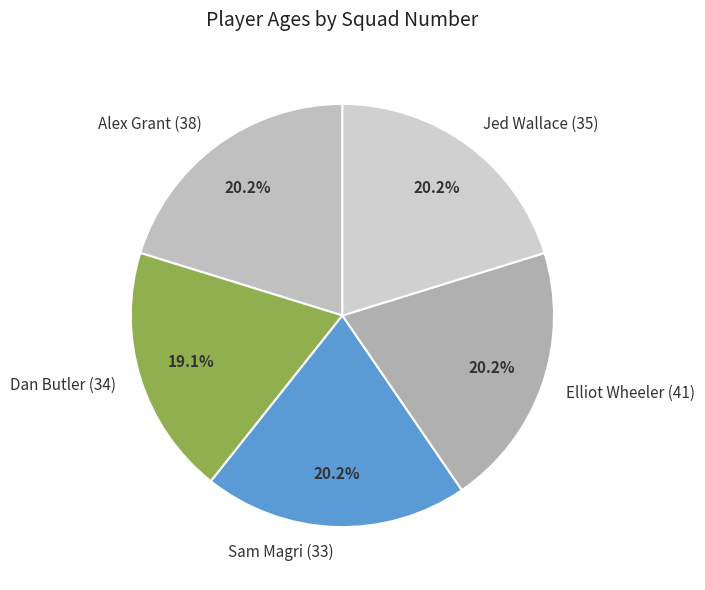

How many slices are in this pie chart?

5